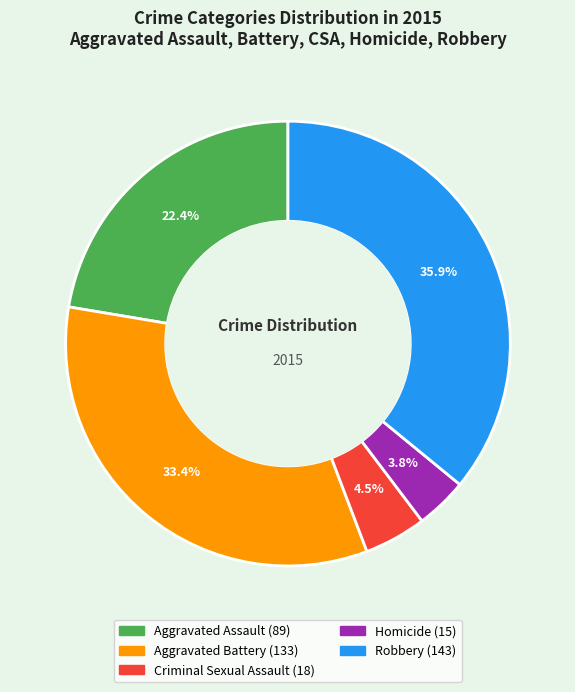

Which has a higher value, Criminal Sexual Assault or Robbery?

Robbery